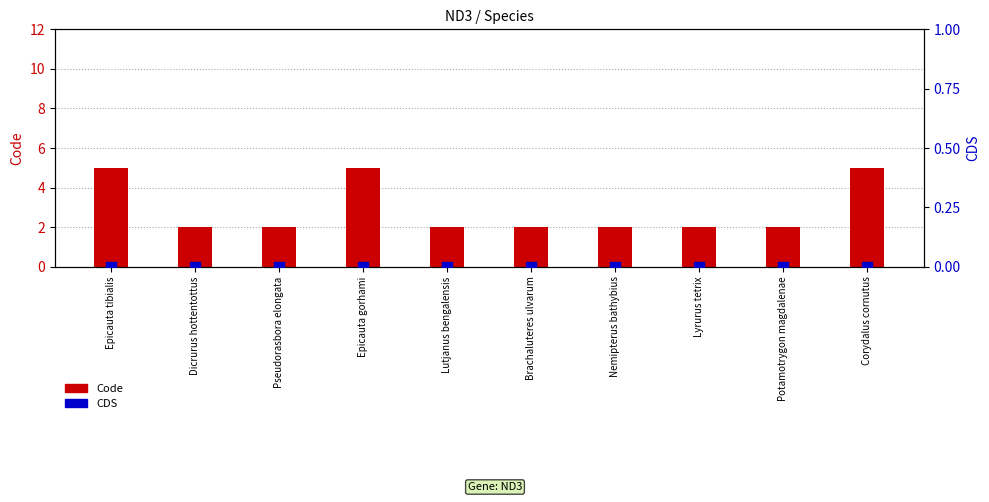

Which series has the largest total across all categories?

Code